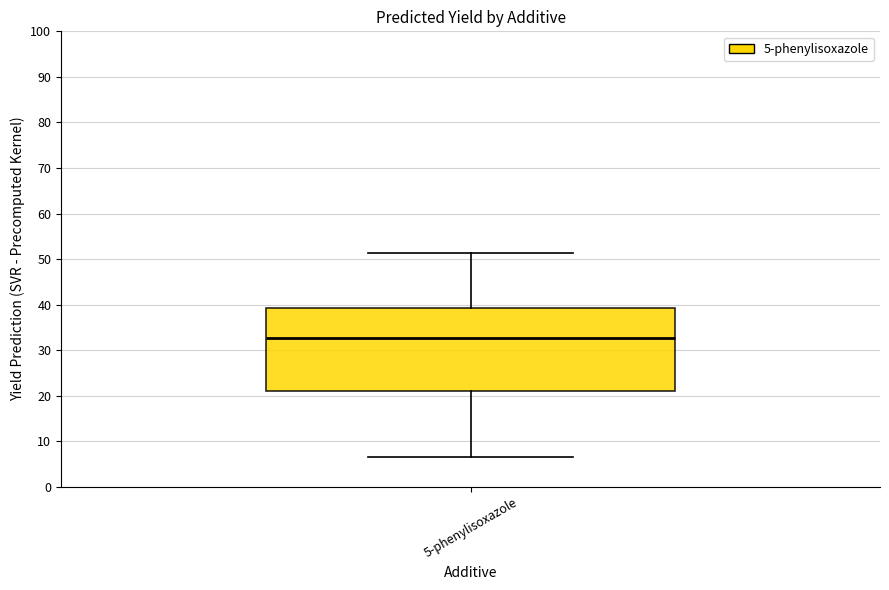

Transcribe this box plot: give where the median line is, the range the box spans, and where the two whiskers end, as read against the y-axis. The values are not printed on the chart, so give them approximately, as read against the axis.

median 33, box 21 to 39, whiskers 7 to 51